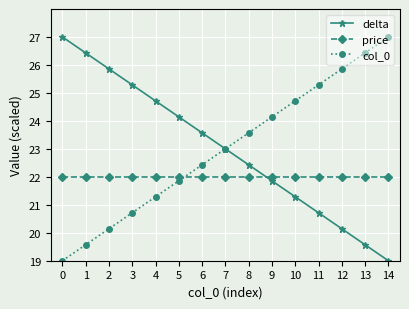

Is it true that price equals 13.8 at 2?

False